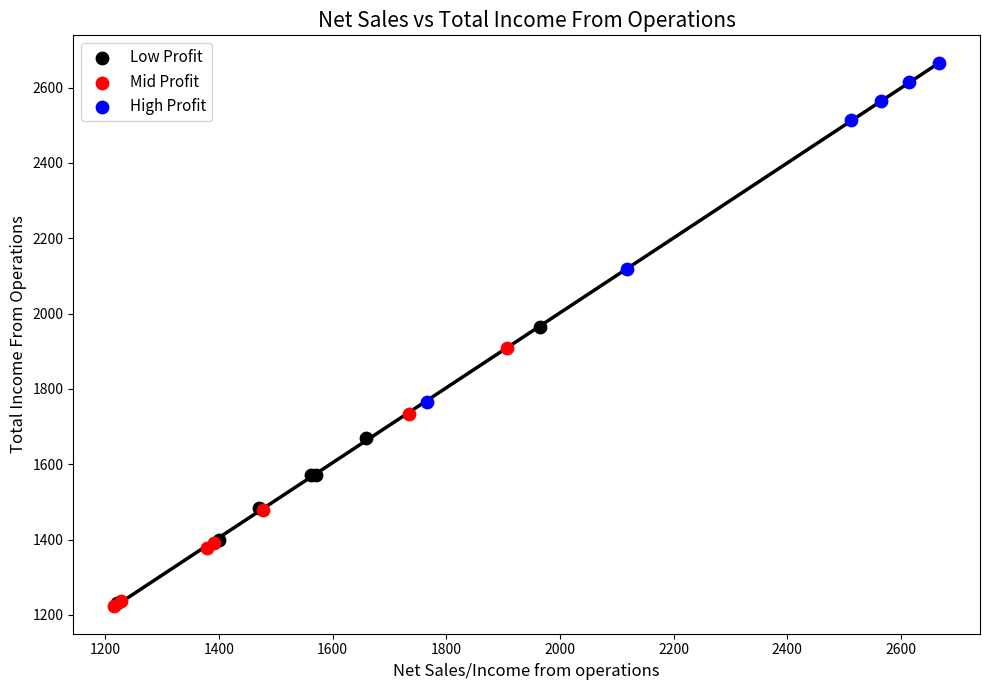

Which series reaches the maximum Y coordinate?

High Profit